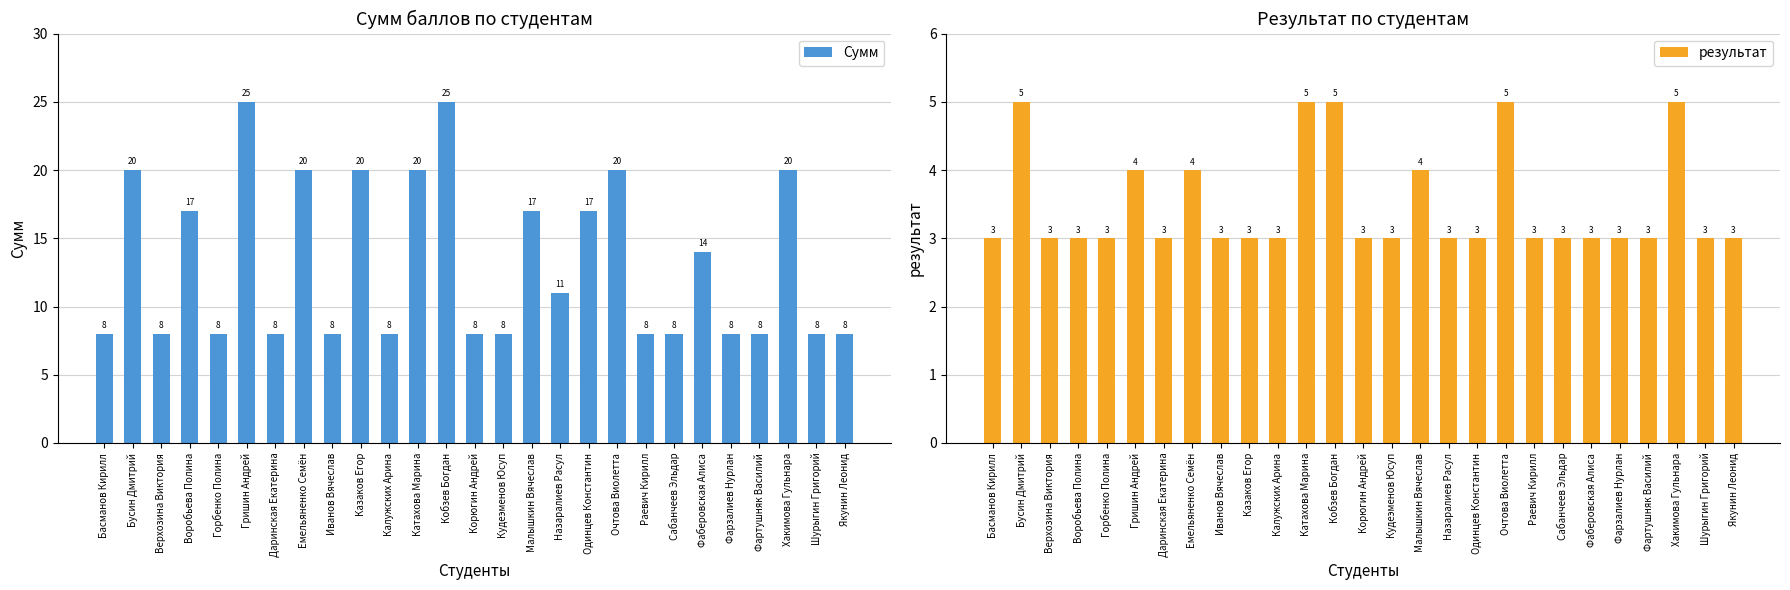

The результат series shows 3 at Шурыгин Григорий. True or false?

True